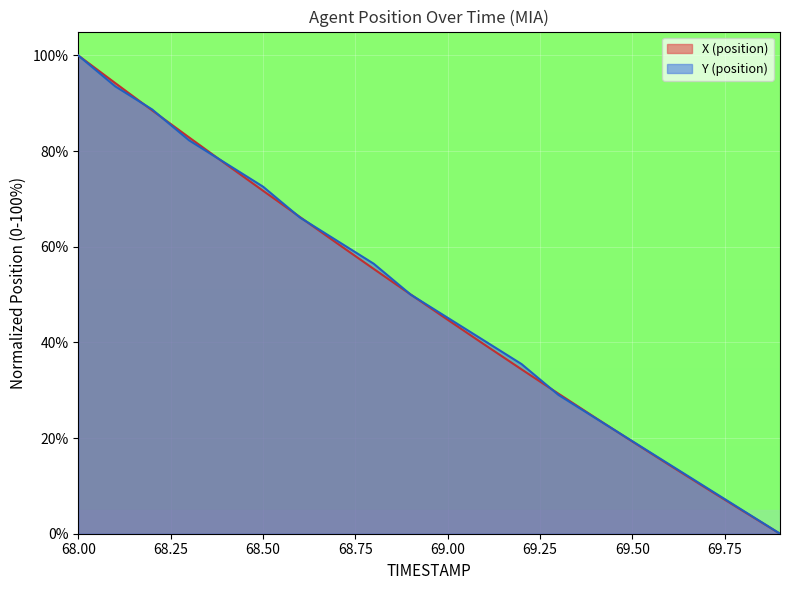

At which category does the chart reach its peak across all series?

68.00